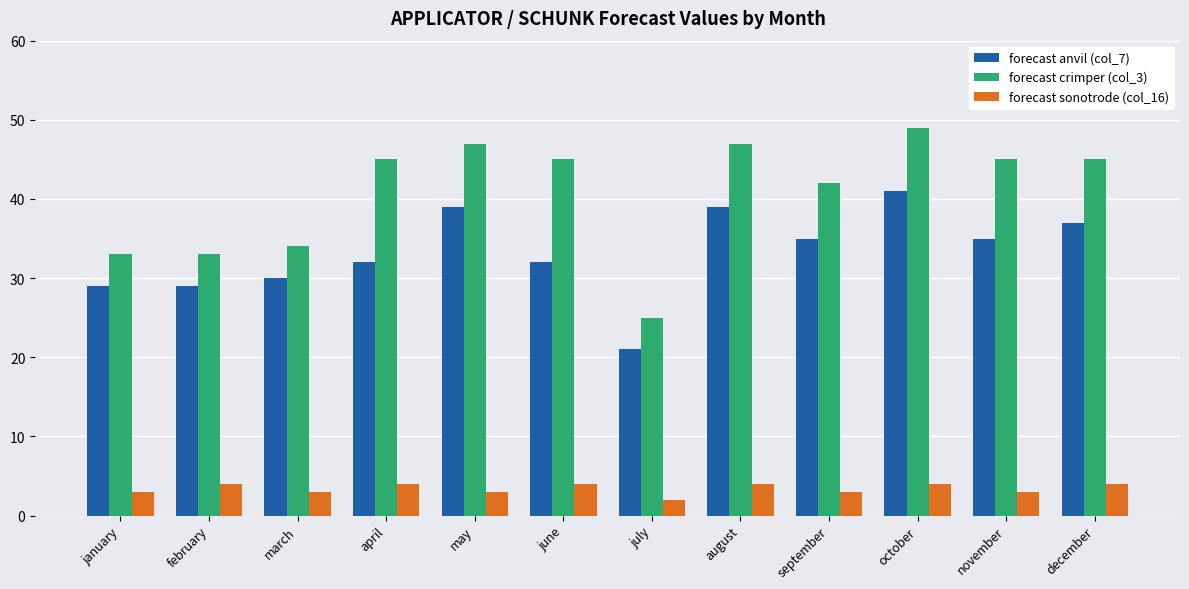

What position from the right is march?

10